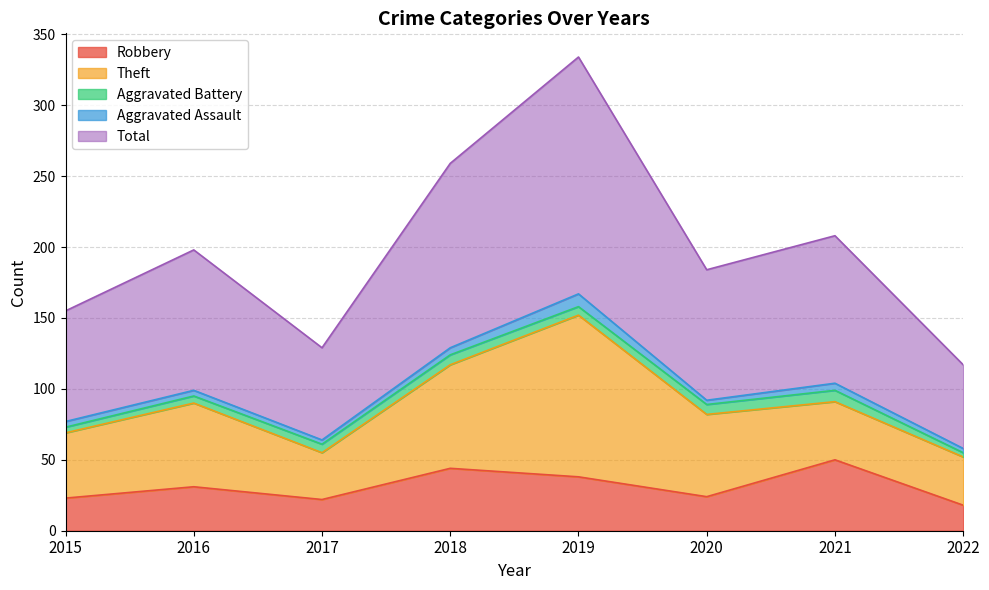

Rank the categories by Aggravated Assault value from highest to lowest.

2019, 2018, 2021, 2015, 2016, 2017, 2020, 2022